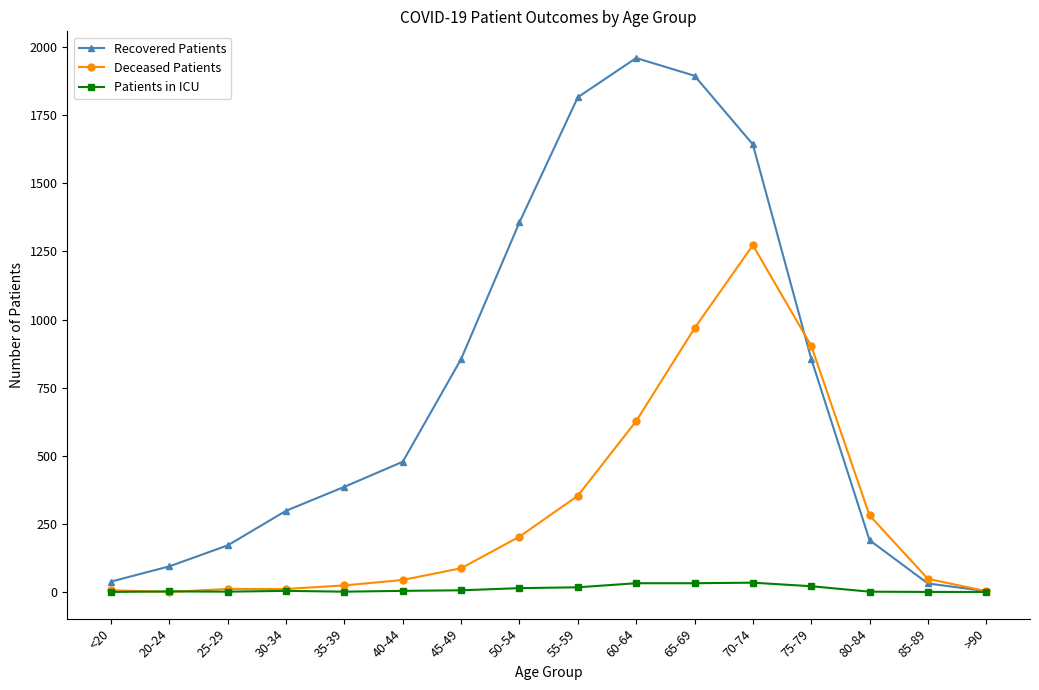

Read the Recovered Patients value at >90.

3